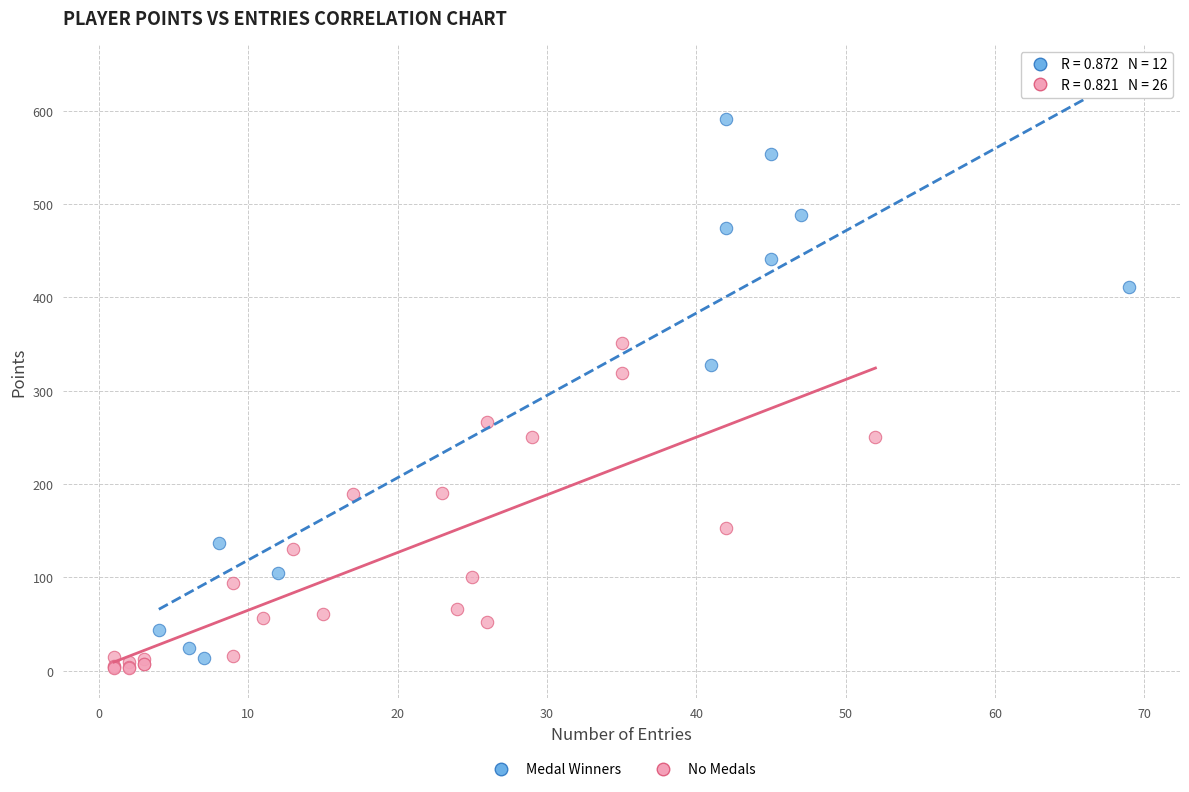

Which series contains the highest Y value?

Medal Winners